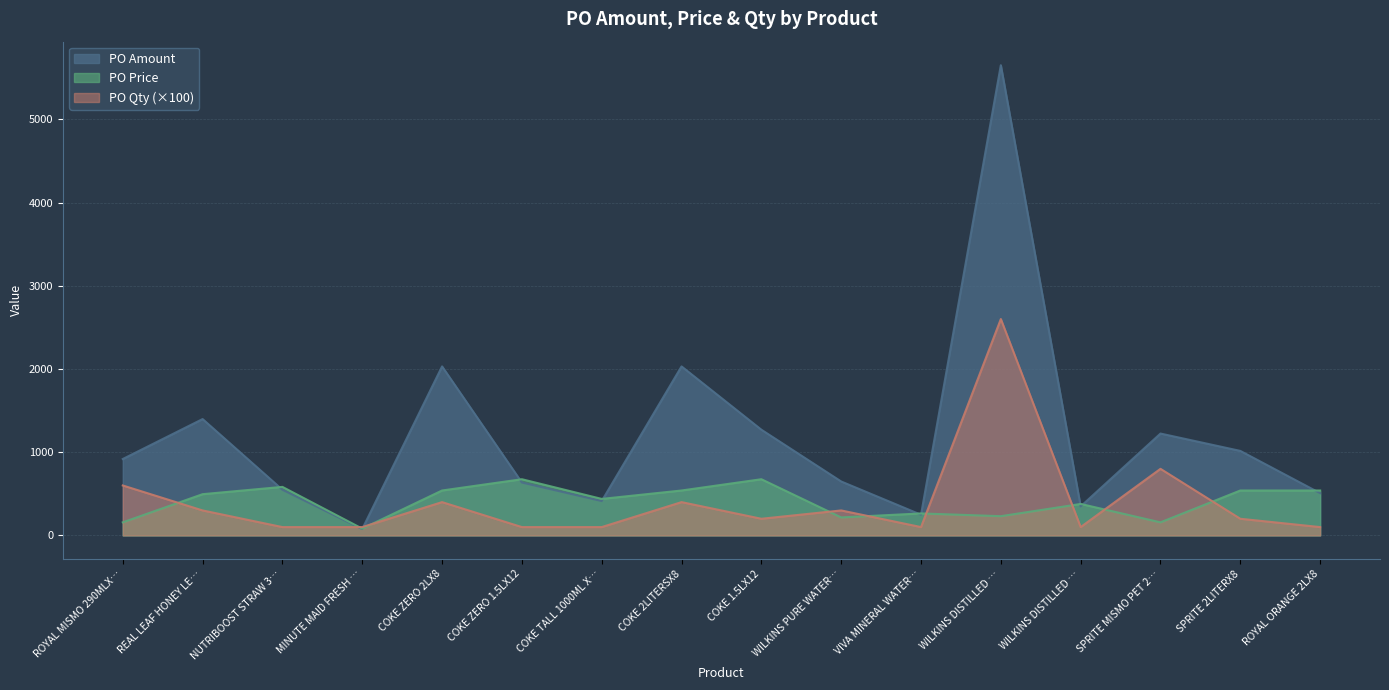

At COKE ZERO 1.5LX12, list the series in order from largest to smallest.

PO Price, PO Amount, PO Qty